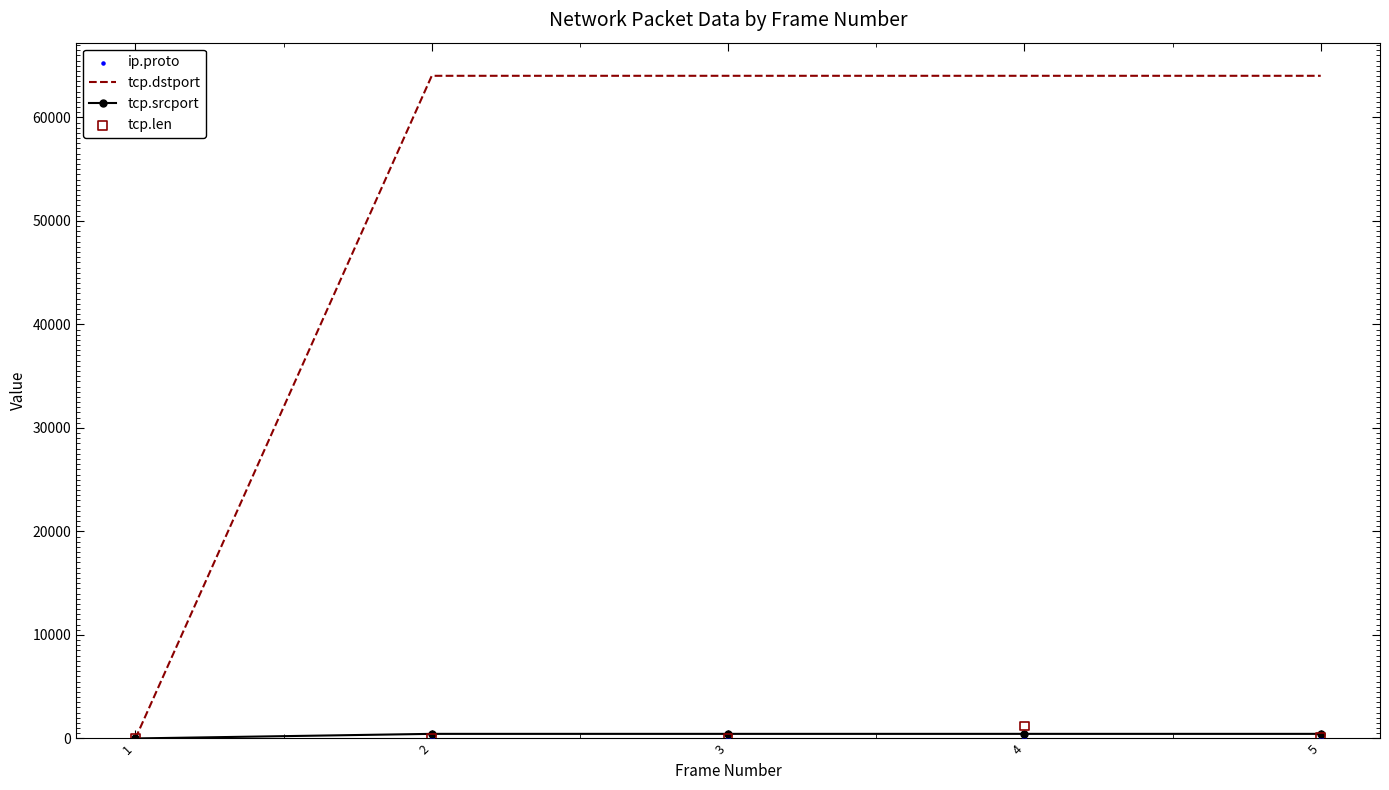

What is the total value across all series at 3?

64471